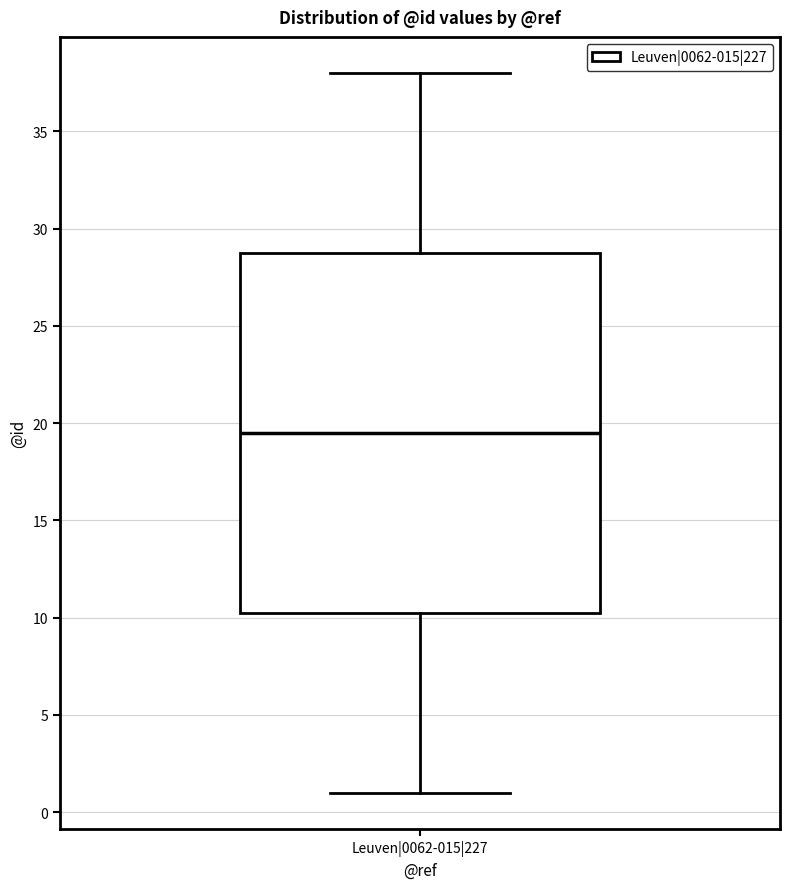

Where is the lower edge of the box for Leuven|0062-015|227 on the y-axis? The values are not printed on the chart, so give them approximately, as read against the axis.

10.5